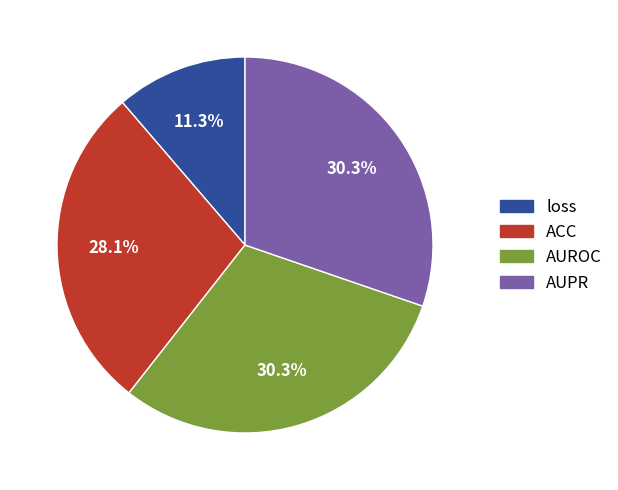

To the nearest percent, what is the difference between the AUROC and ACC slice percentages?

2%